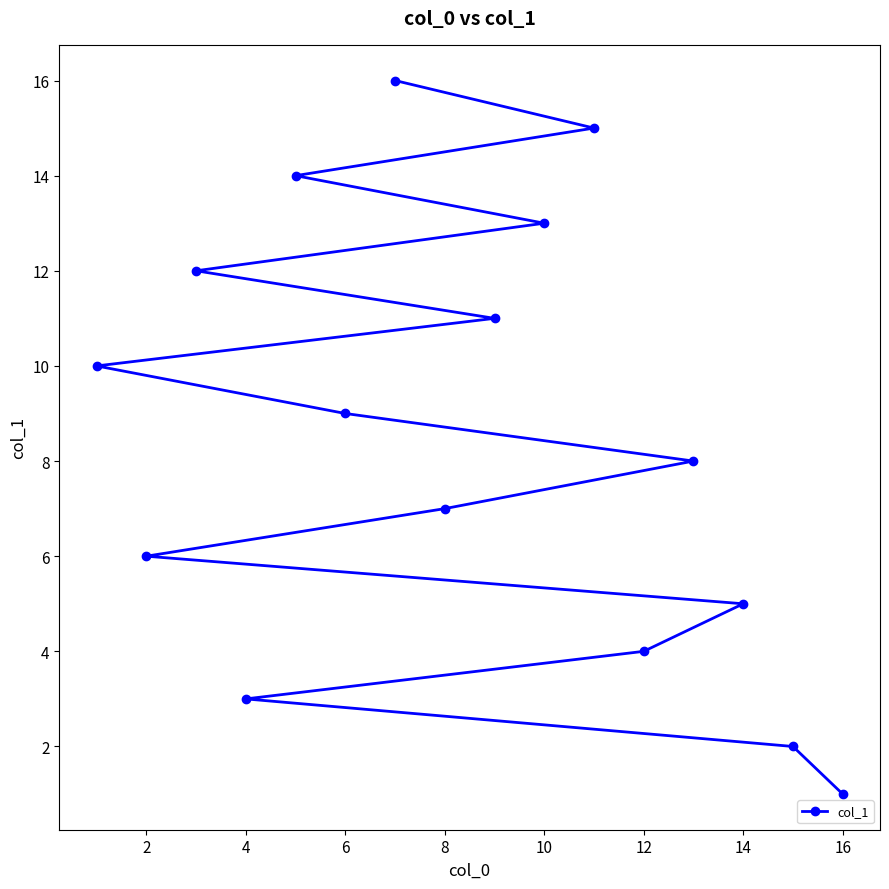

True or false: the data has more than 1 interior local peaks.

False